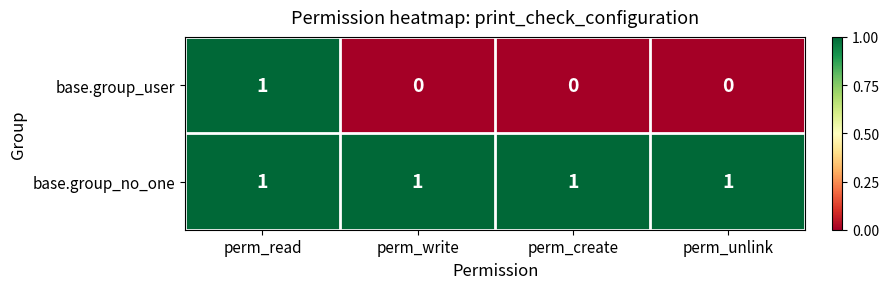

Which series has the widest spread of values?

base.group_user